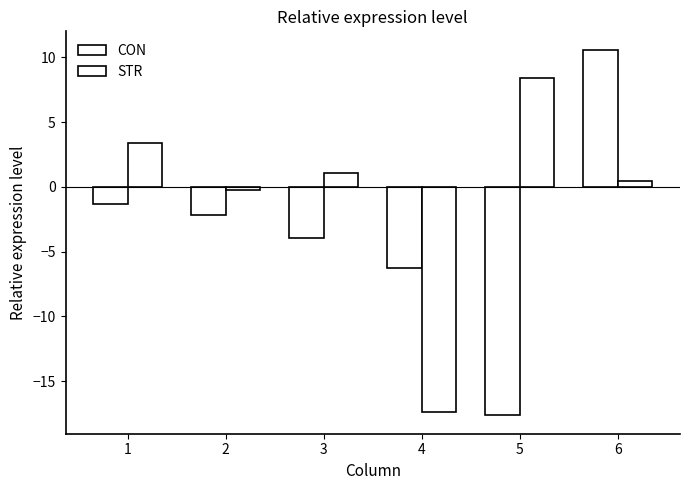

What is the sum of the STR values at 5 and 1?

11.8